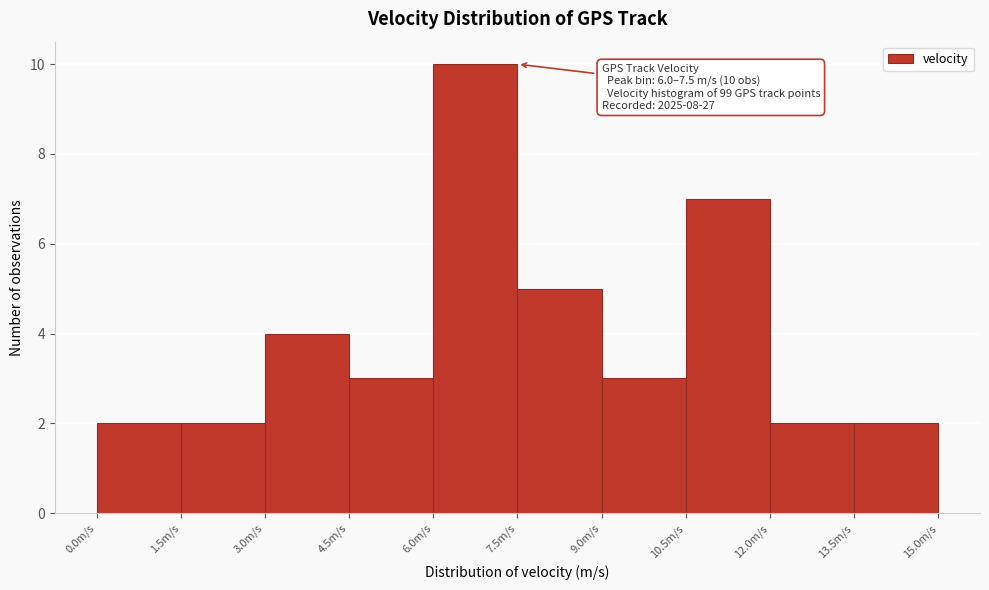

Which range on the x-axis has the tallest bar?

6.0 to 7.5